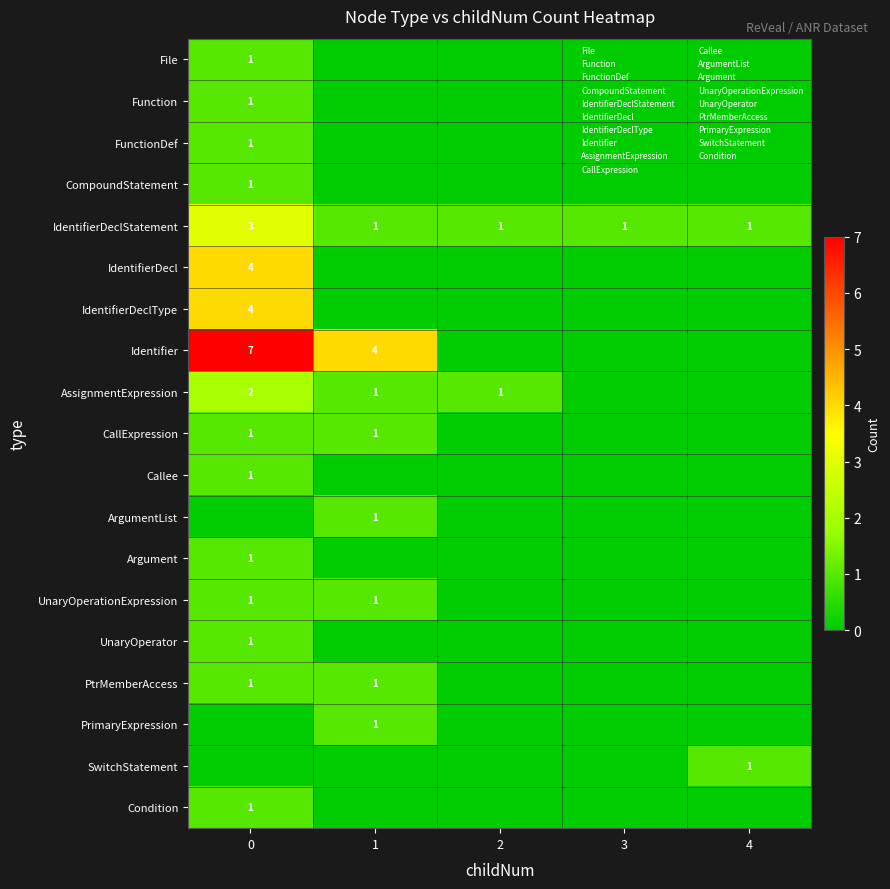

At which label is Argument closest to 0?

1